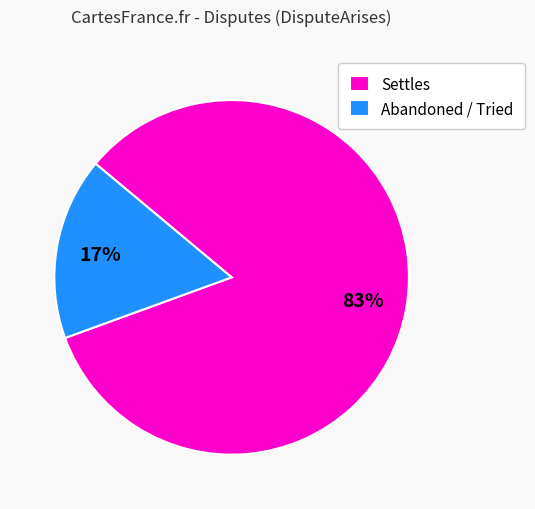

To the nearest percent, what percentage of the pie is Abandoned / Tried?

17%